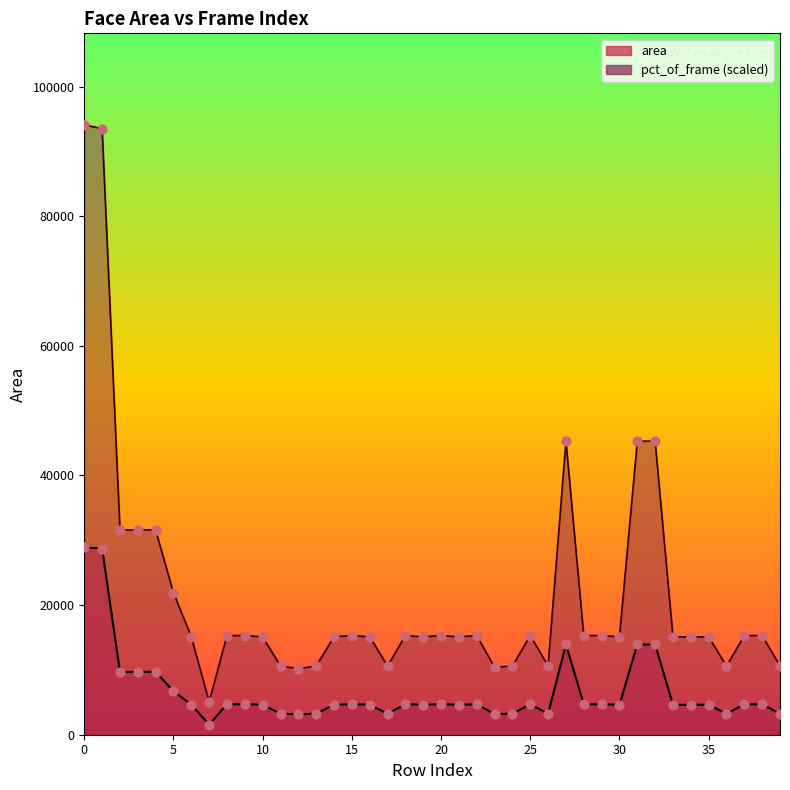

At how many categories does at least one series exceed 59672?

2